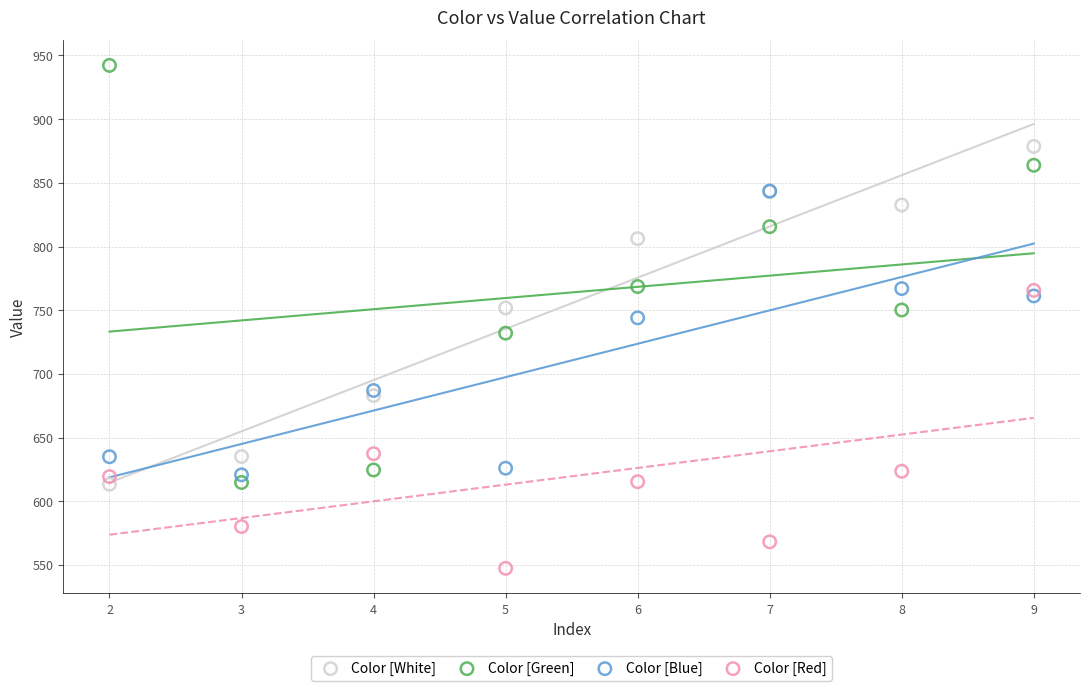

Which series has the largest Y range (max minus min)?

Color [Green]